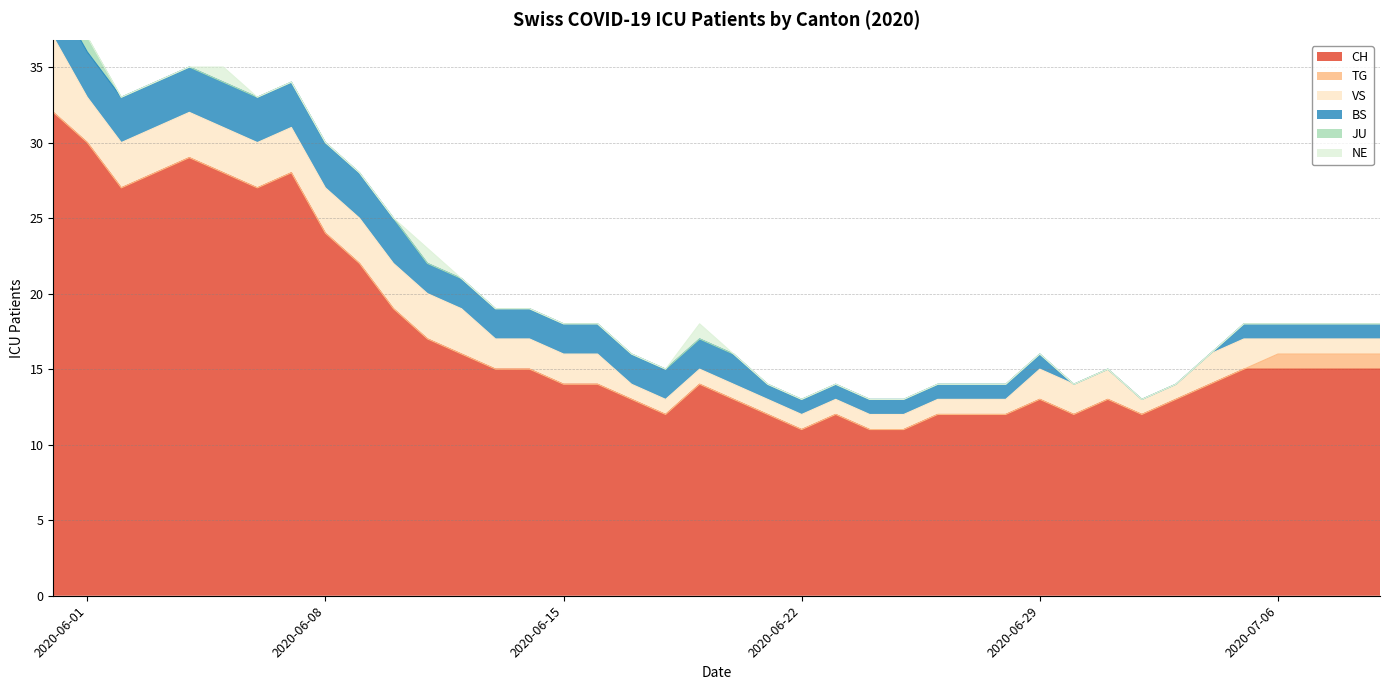

True or false: CH and BS cross at least once.

False